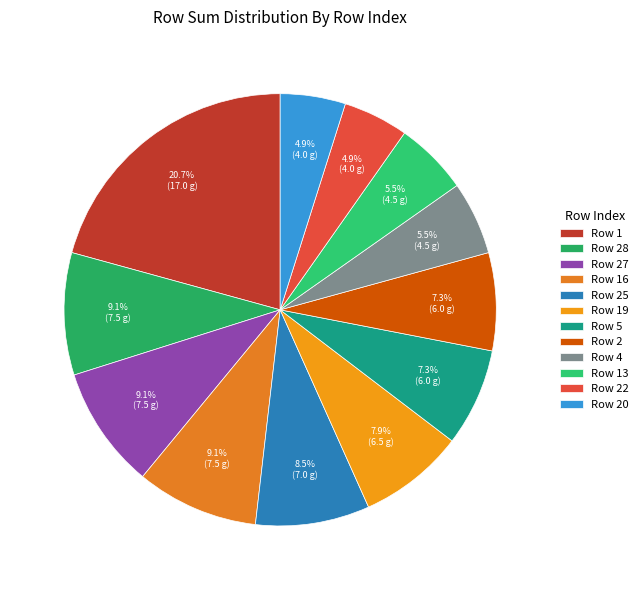

How many slices are in this pie chart?

12